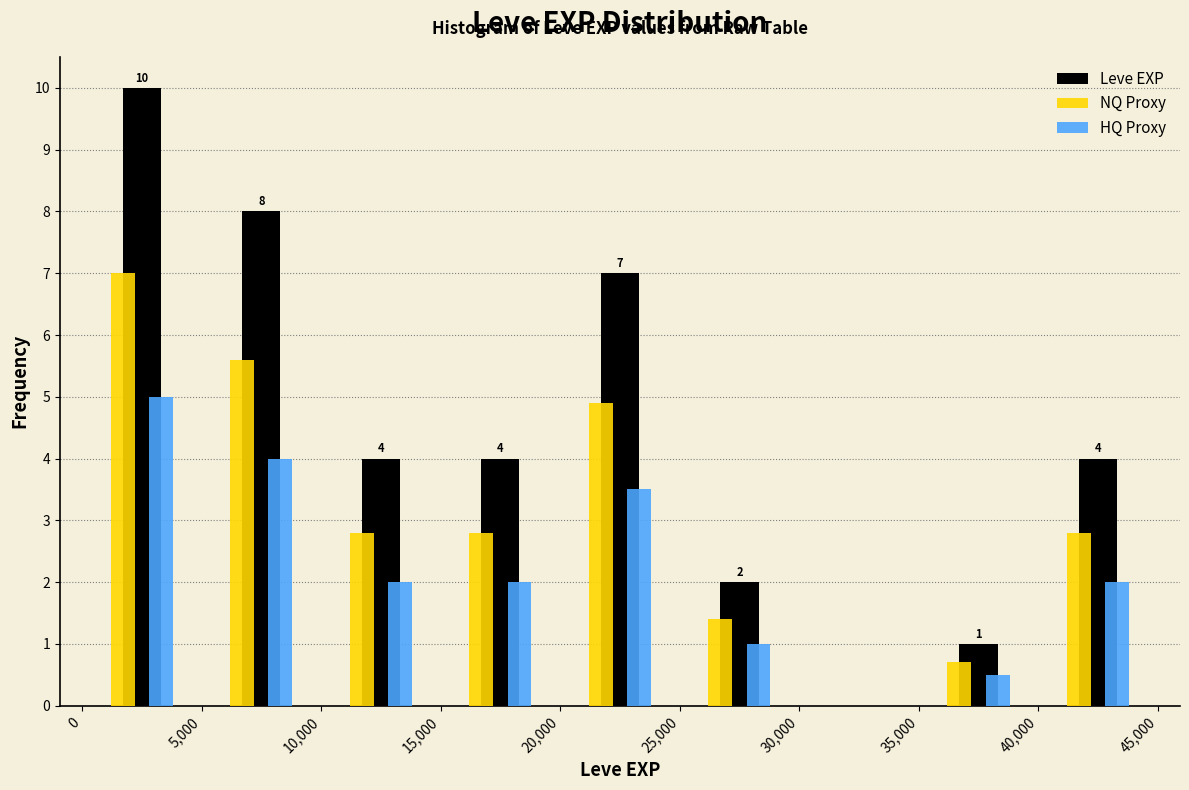

In the HQ Proxy series, which range on the x-axis has the tallest bar?

0 to 5,000